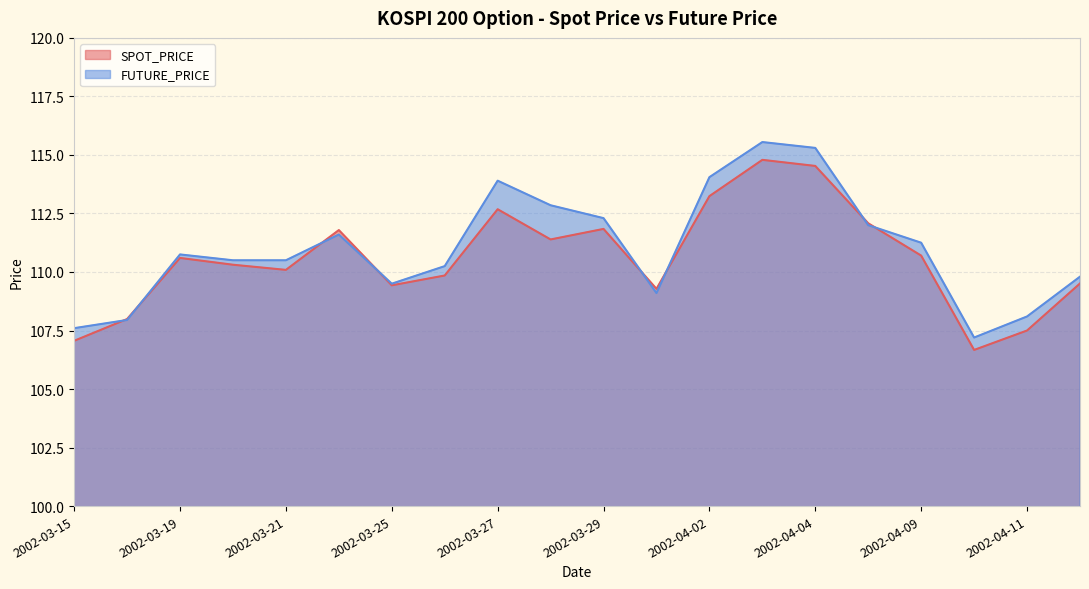

What is the difference between the SPOT_PRICE values at 2002-04-03 and 2002-04-09?

4.1